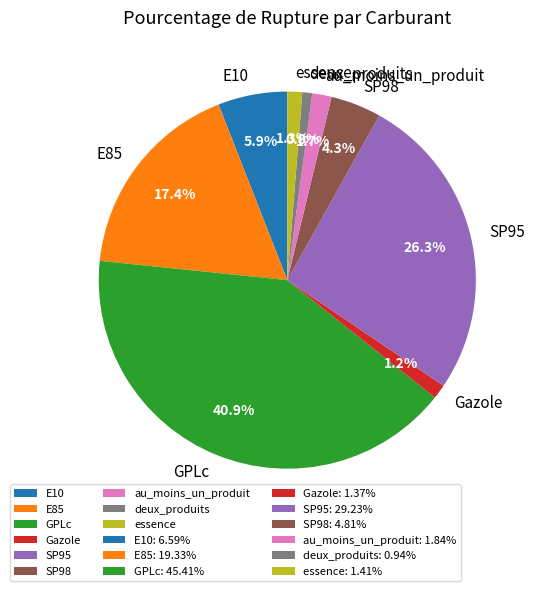

To the nearest percent, what is the difference between the au_moins_un_produit and GPLc slice percentages?

39%